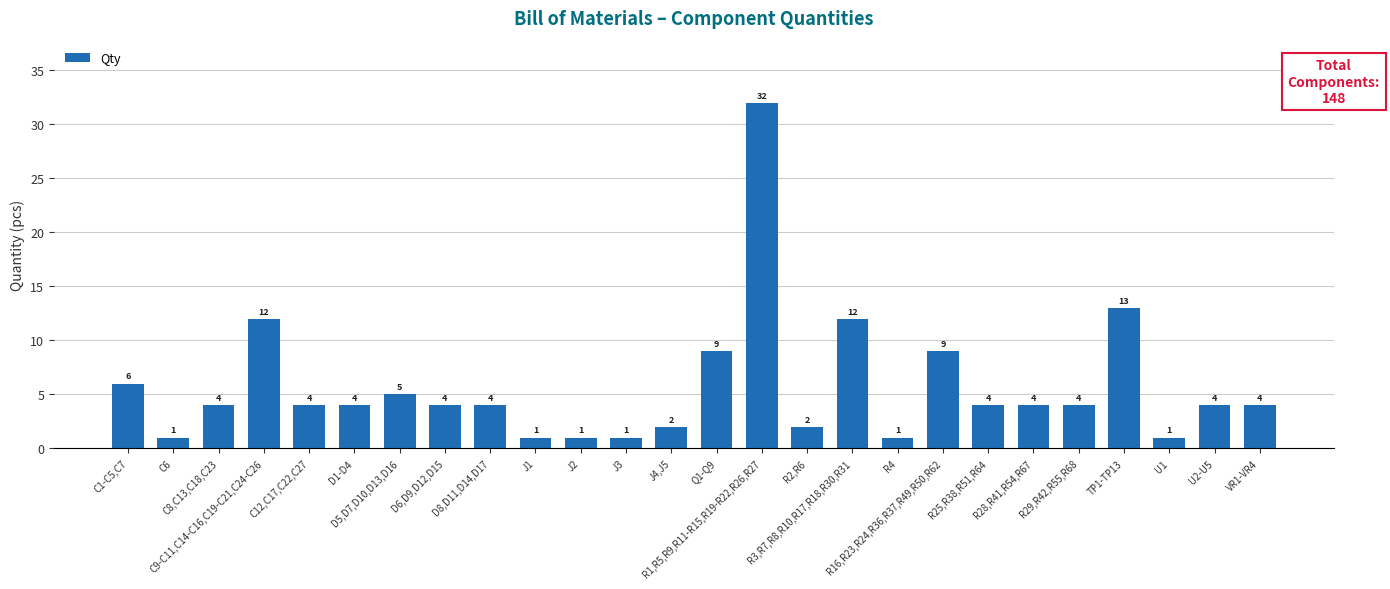

How many bars are there in total?

26